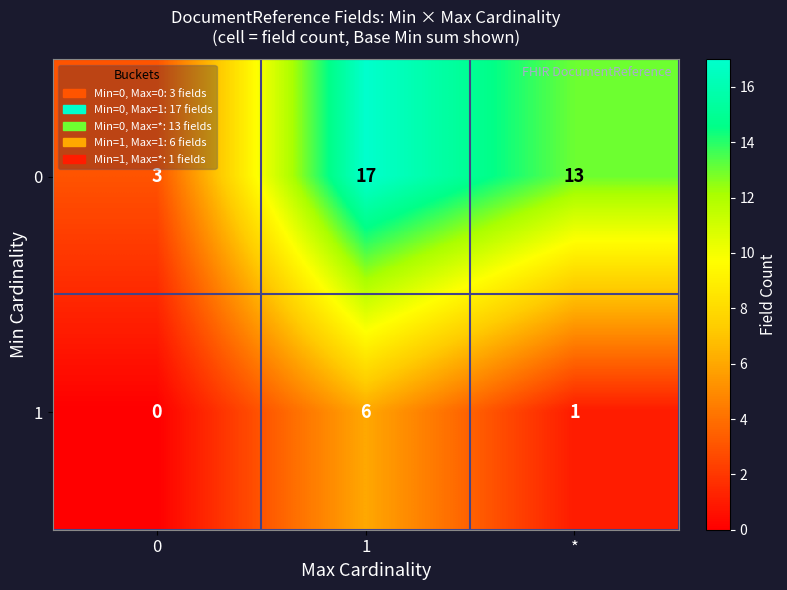

Is it true that 0 equals 8 at 1?

False